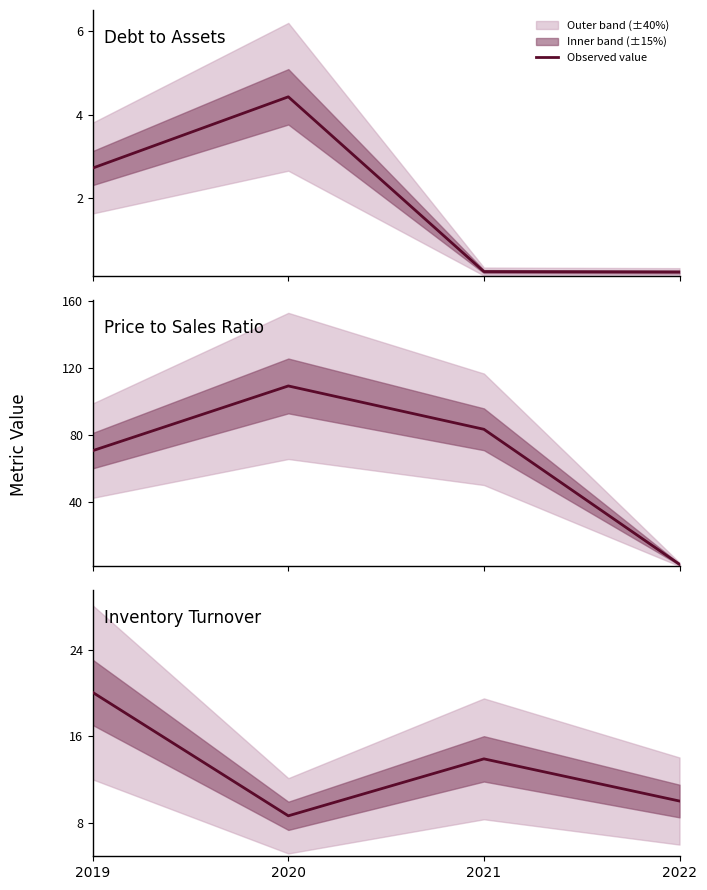

What is the maximum value for Price to Sales Ratio?

109.3